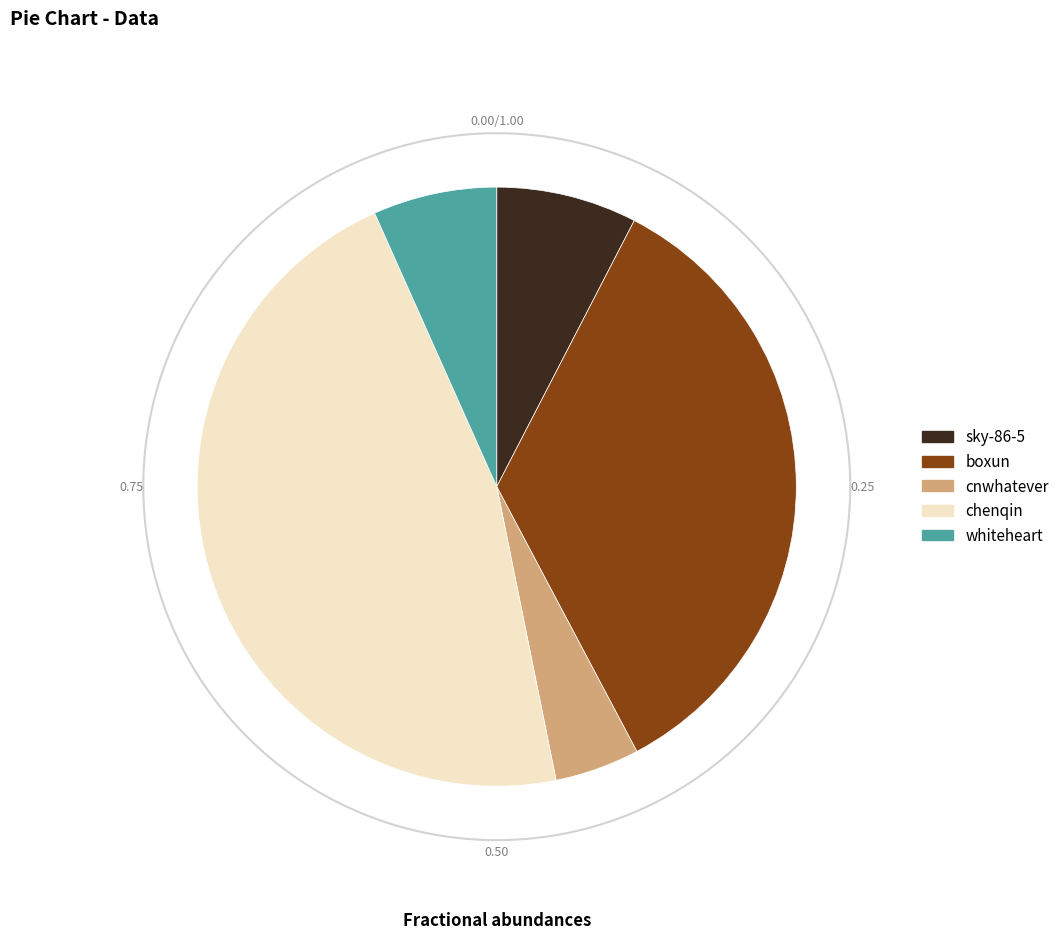

Rank the categories by value from lowest to highest.

cnwhatever, whiteheart, sky-86-5, boxun, chenqin